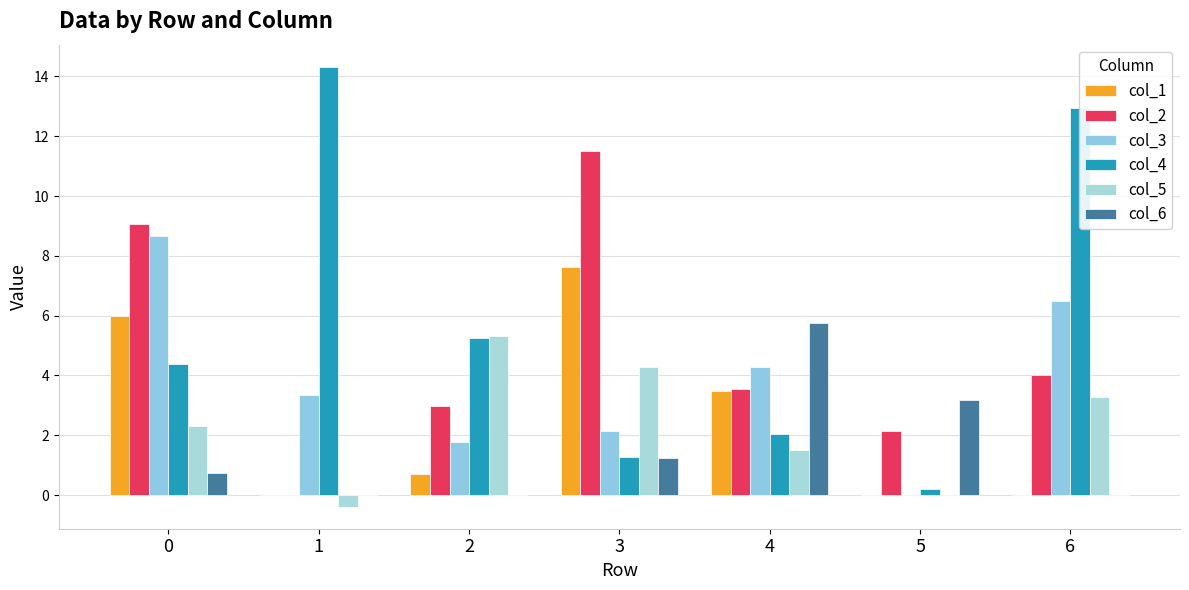

Which series has the largest total across all categories?

col_4